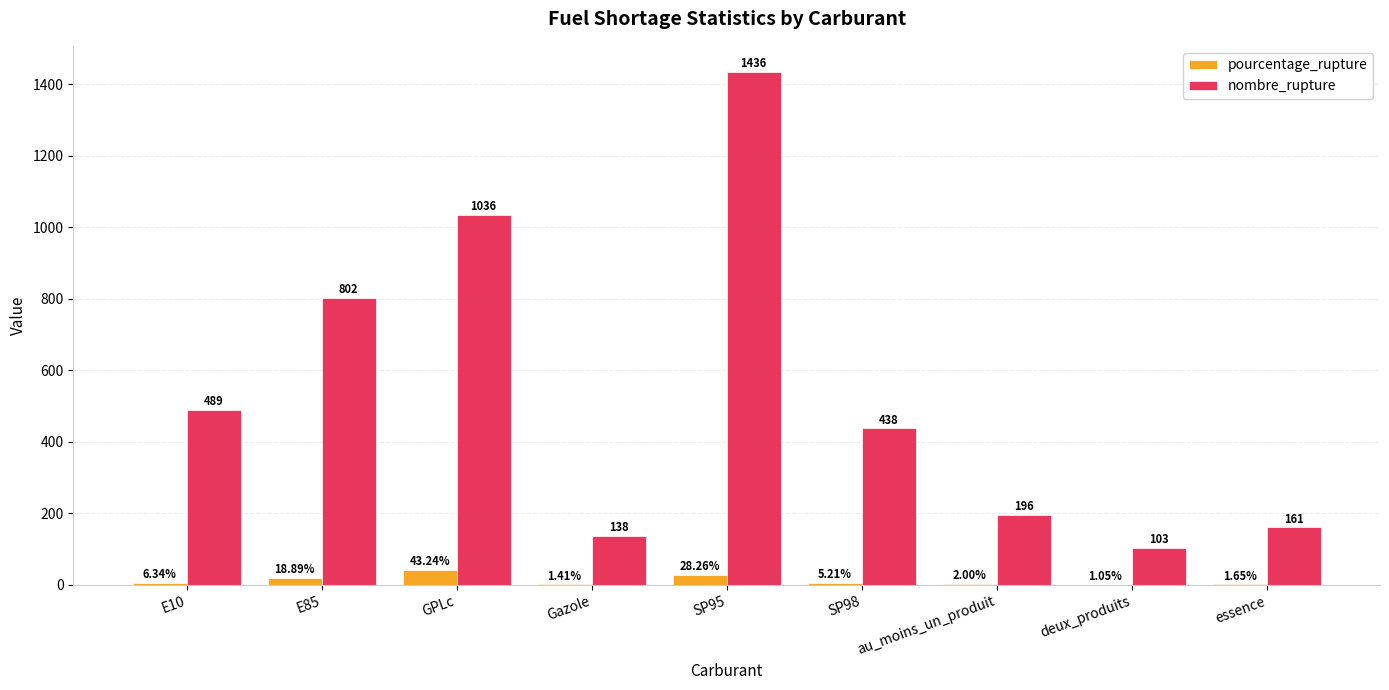

The value of nombre_rupture at essence is 161.0. True or false?

True